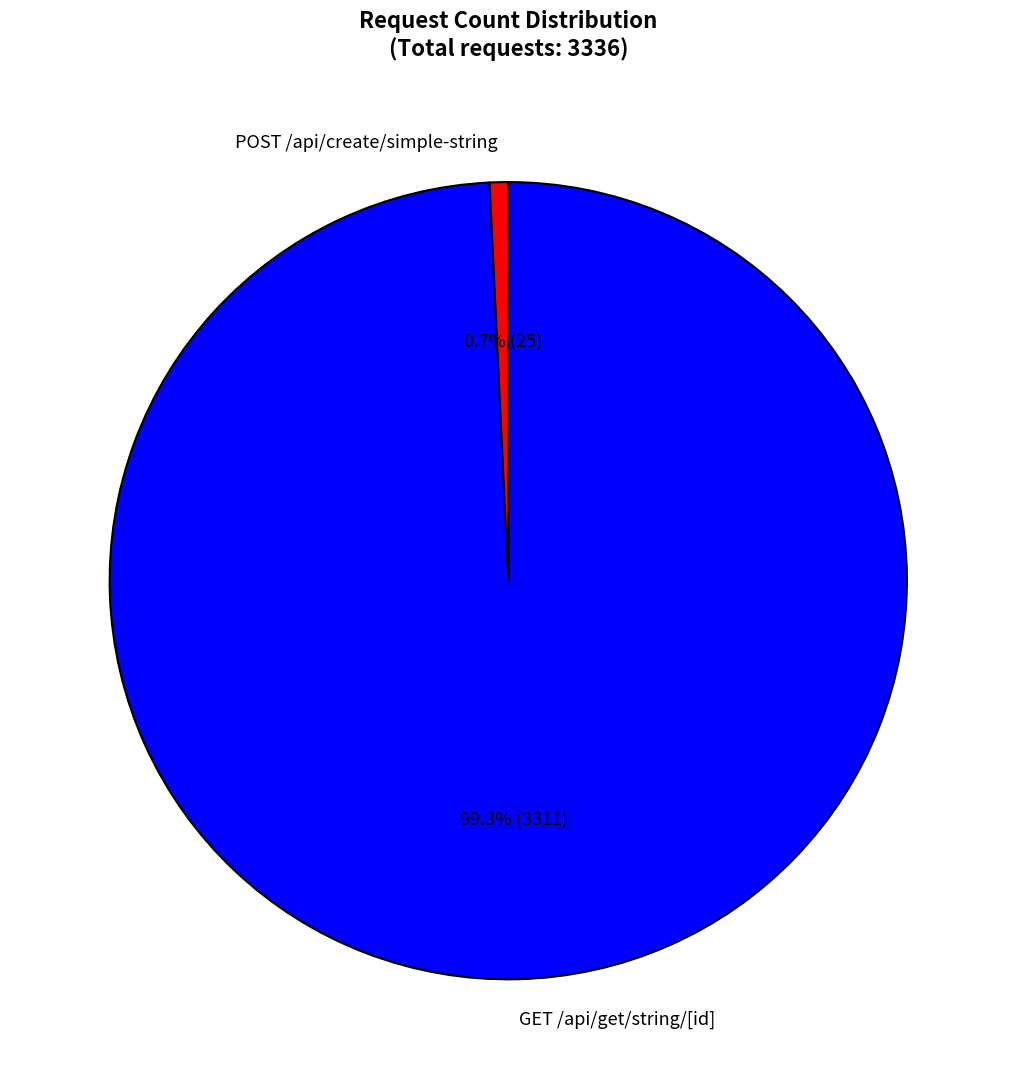

To the nearest percent, what is the average slice percentage?

50%